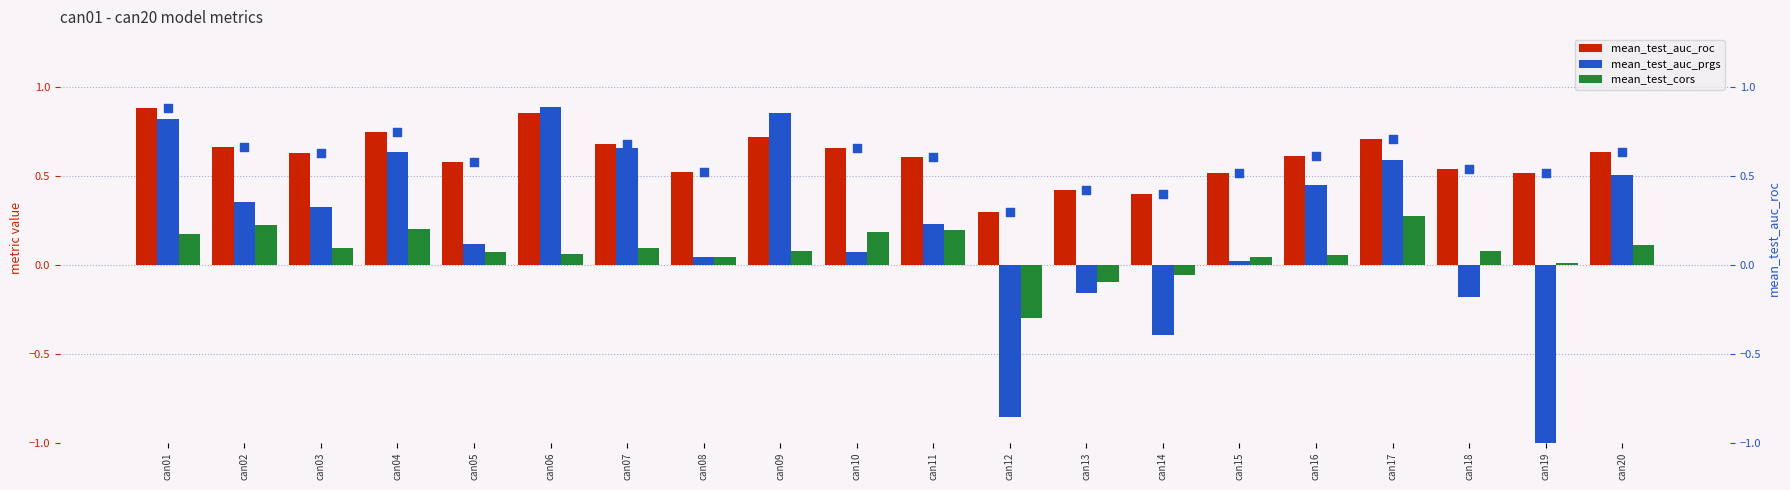

What is the minimum value for mean_test_auc_prgs?

-1.0